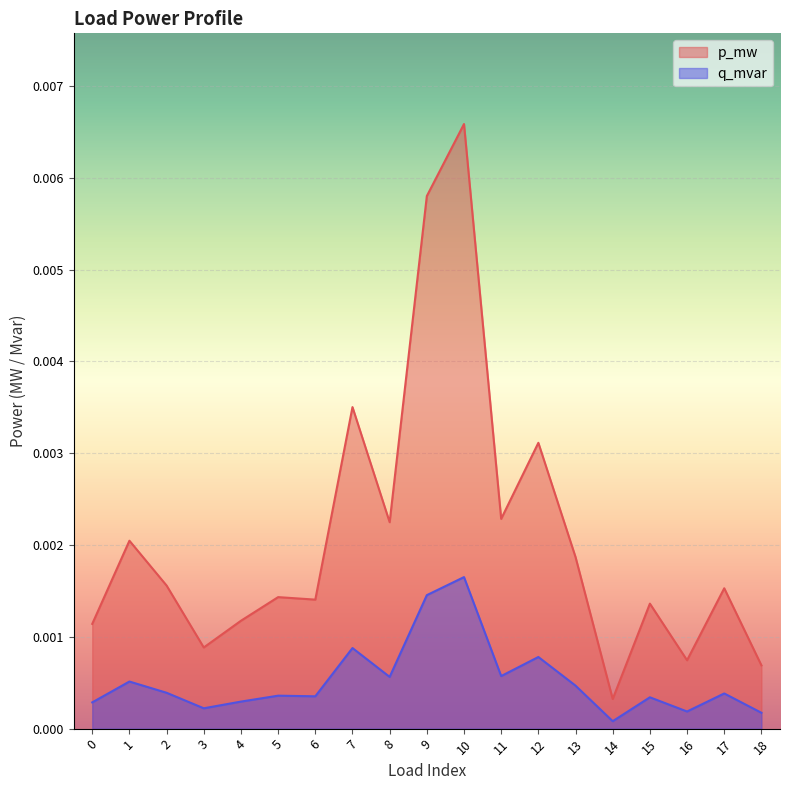

Rank the series by their maximum value, from highest to lowest.

p_mw, q_mvar